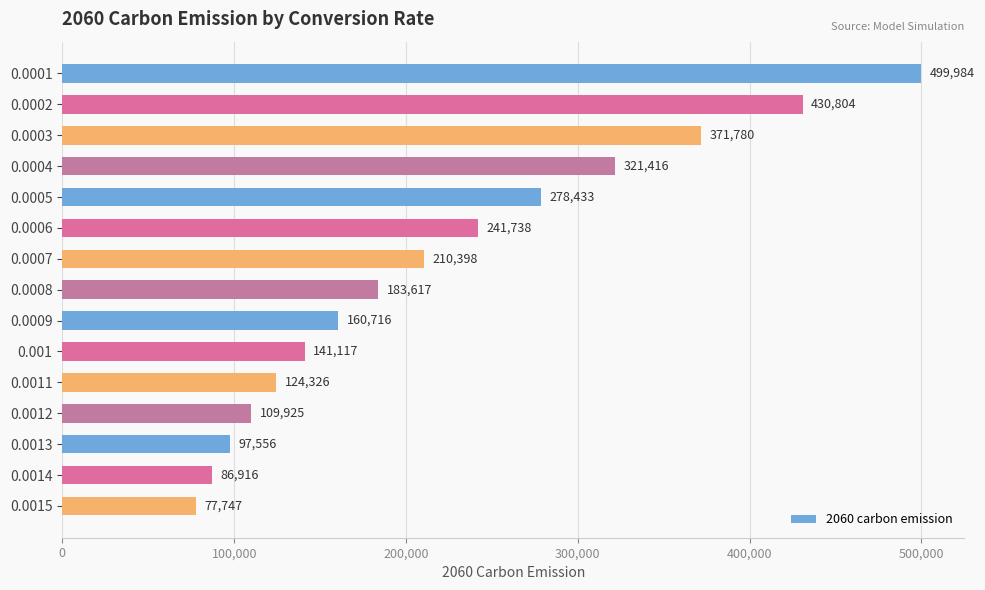

Where is the data nearest to the value 288865?

0.0005